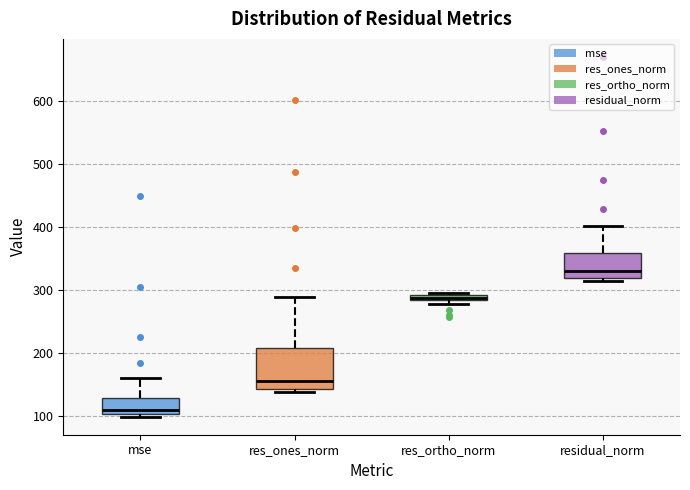

Comparing the boxes themselves (not the whiskers), which one is the tallest?

res_ones_norm